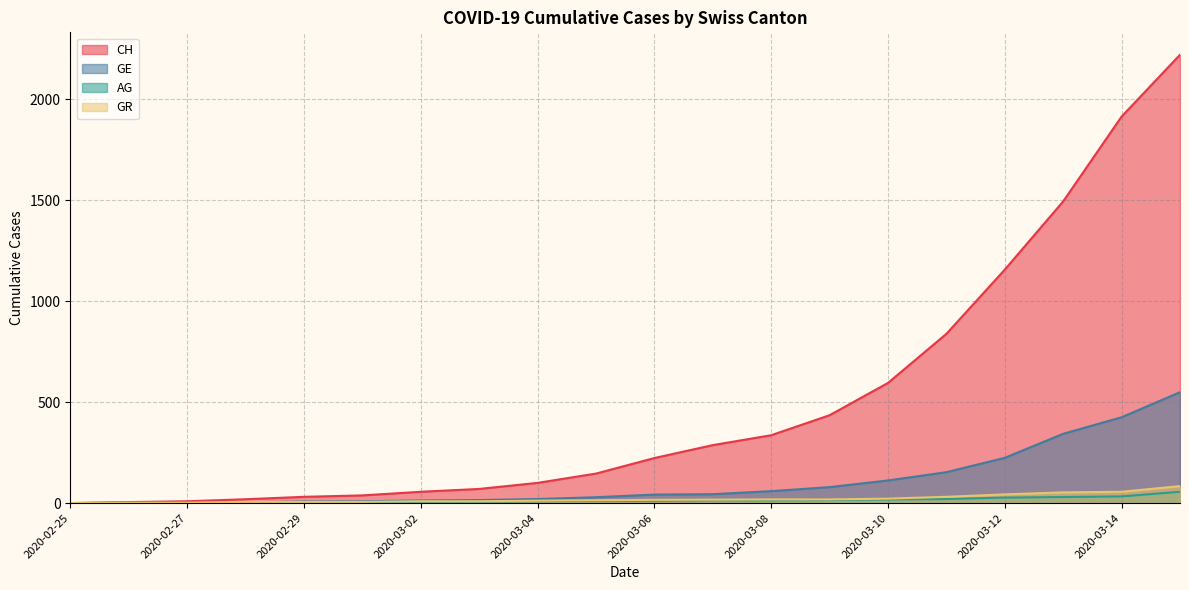

How many values in CH are above zero?

19